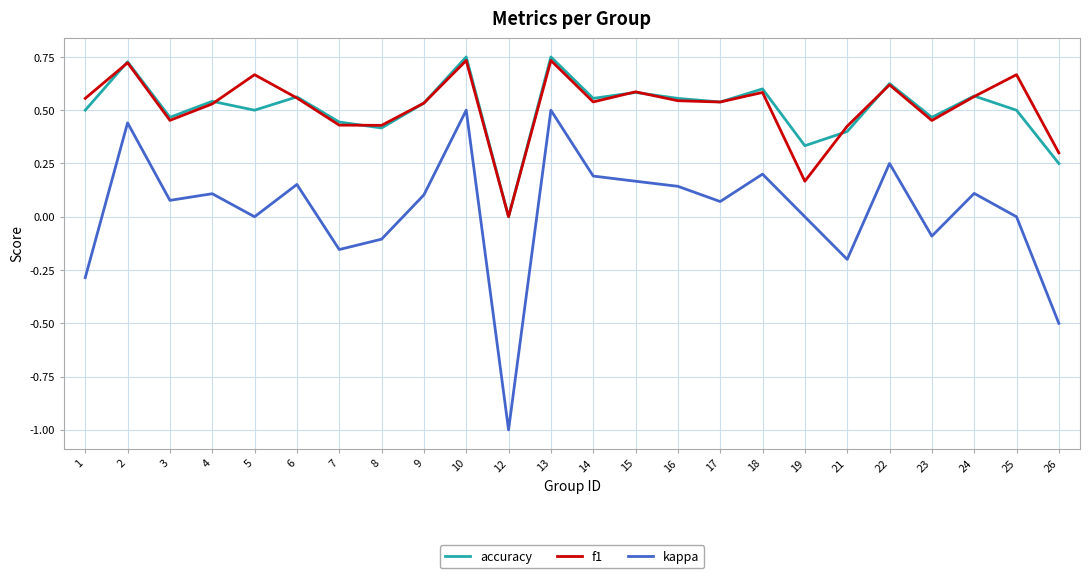

True or false: f1 and kappa cross at least once.

False